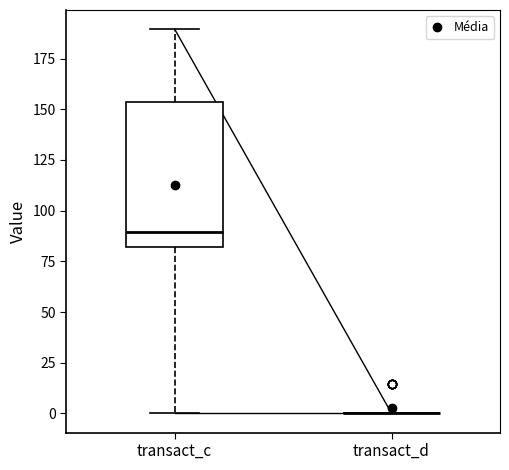

Comparing the boxes themselves (not the whiskers), which one is the tallest?

transact_c